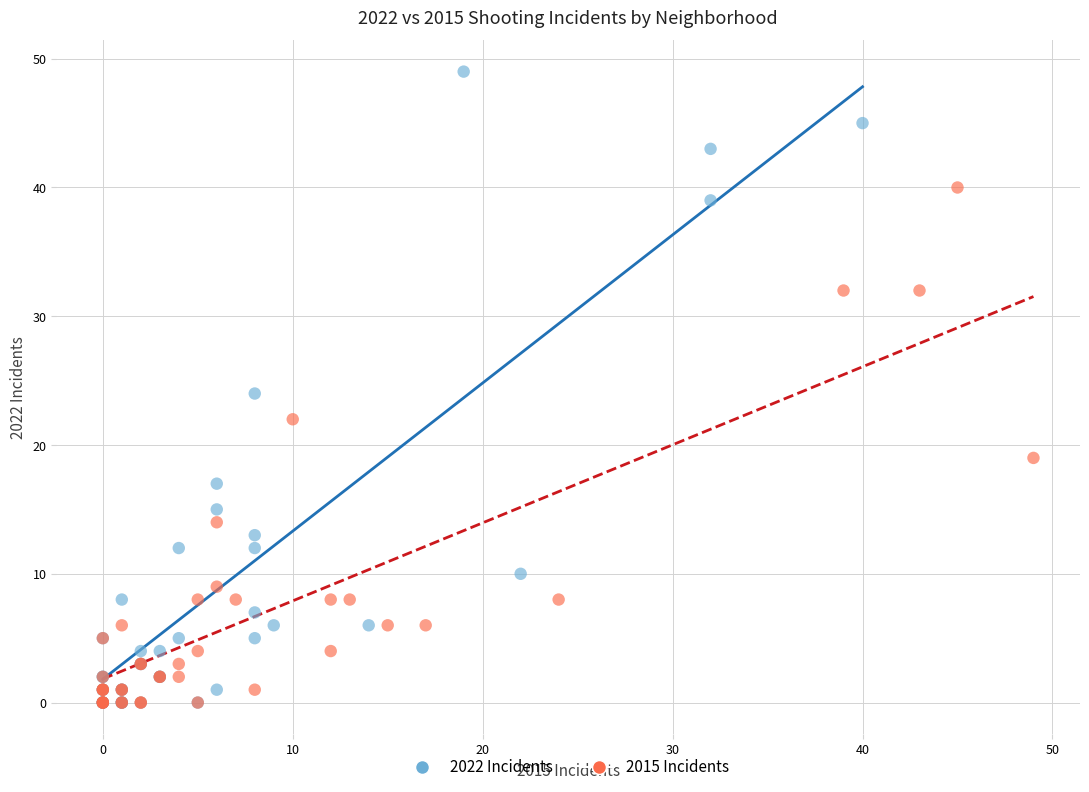

Which series reaches the maximum Y coordinate?

2022 Incidents